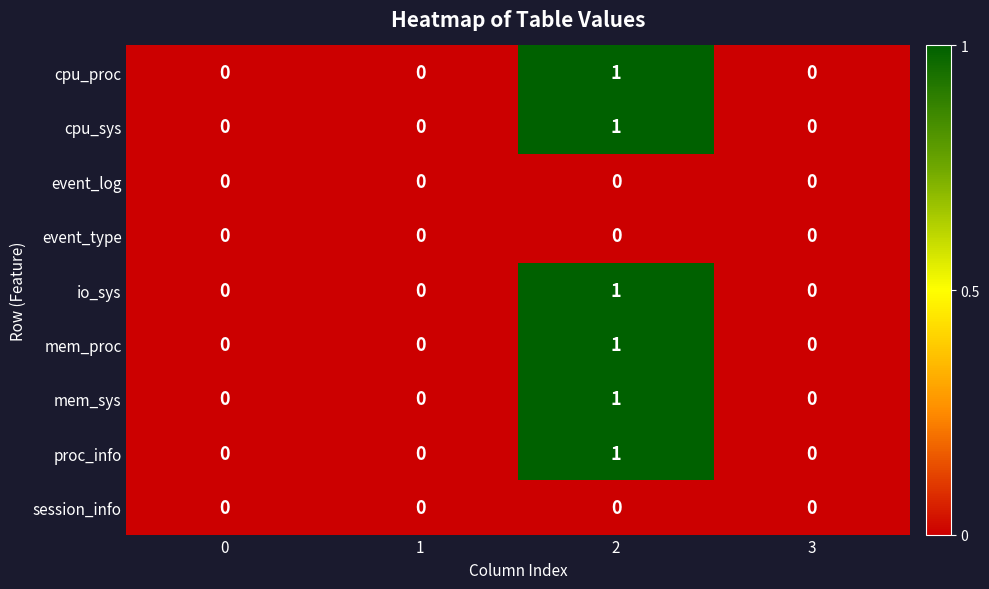

What is the total value across all series at 2?

6